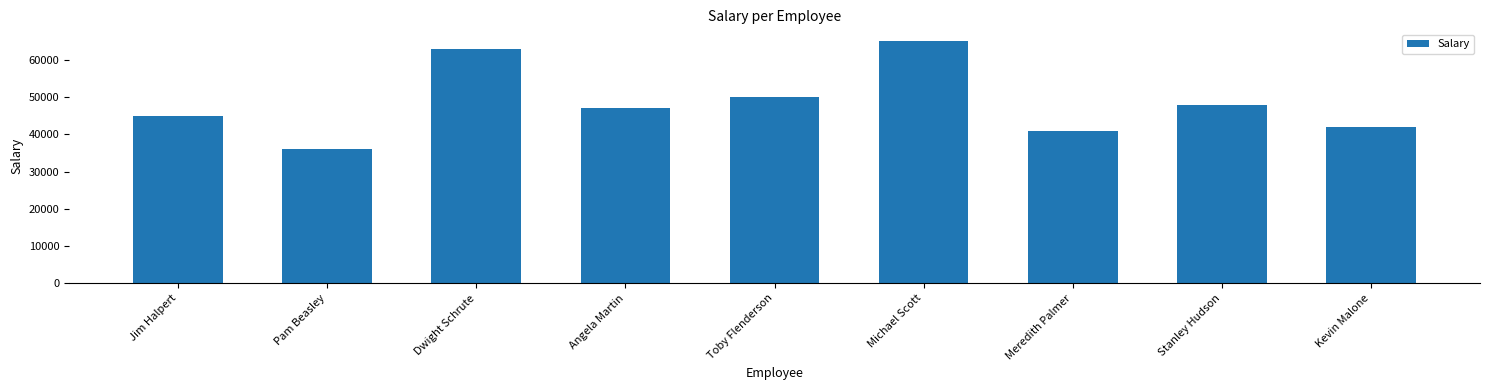

What is the ratio of the value at Michael Scott to the value at Jim Halpert?

1.4